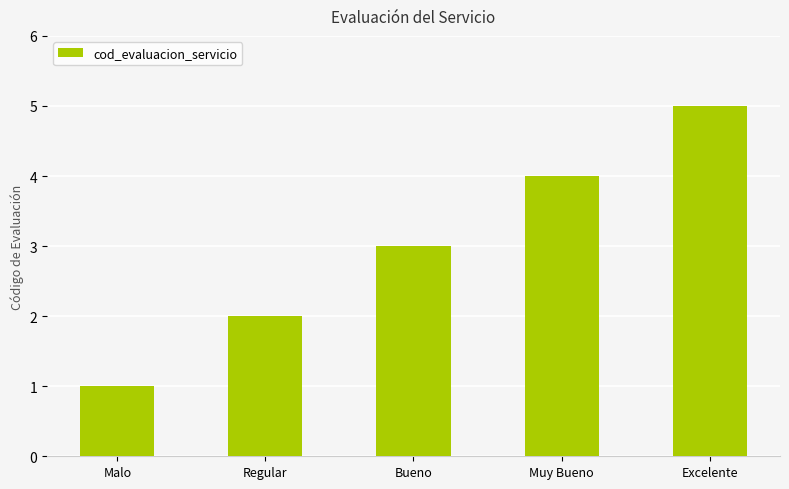

Between Bueno and Regular, which is larger?

Bueno